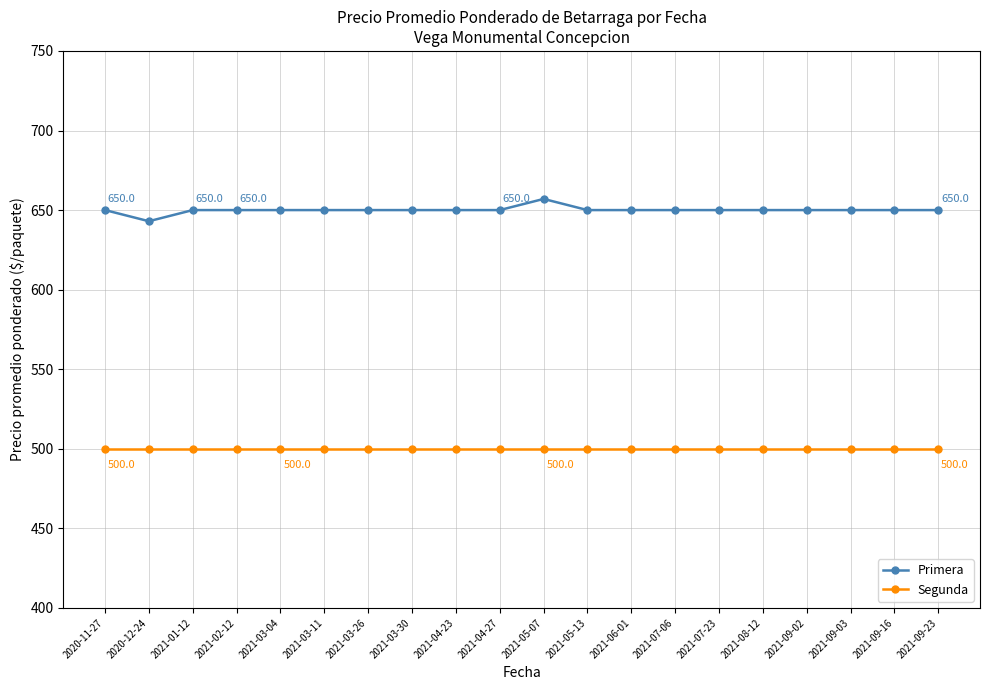

Which series has the widest spread of values?

Primera